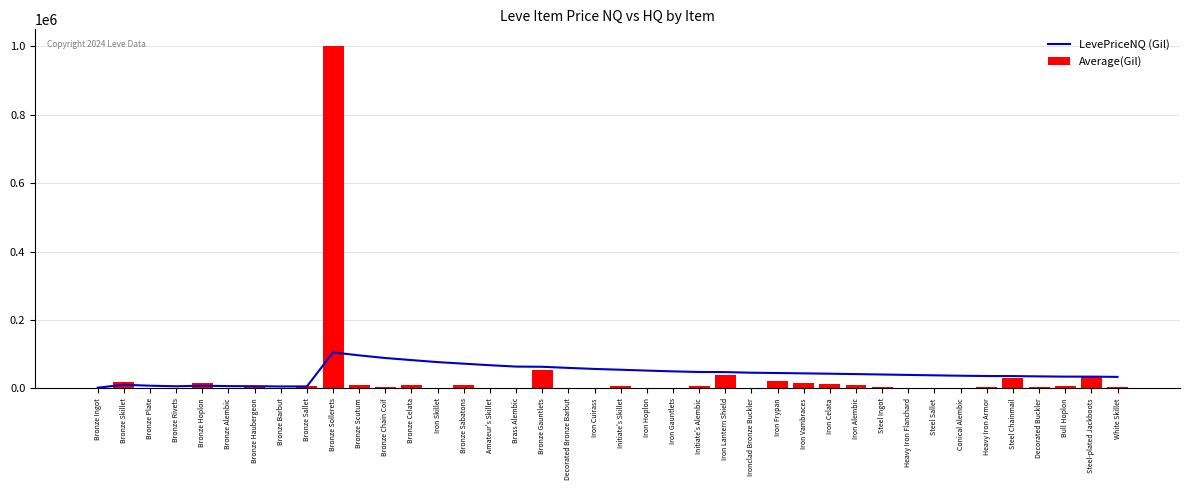

What is the value of the LevePriceNQ bar at the 5th from the left?

15000.0